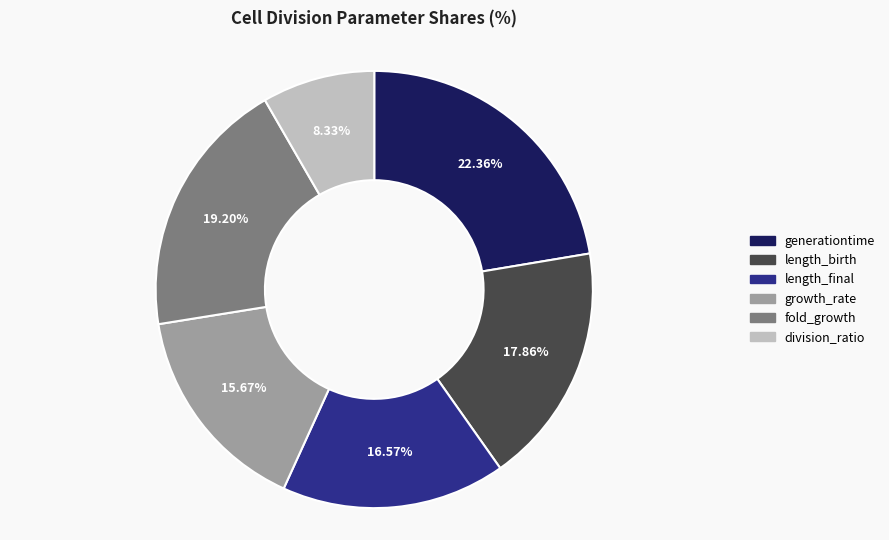

Which slice is the smallest?

division_ratio